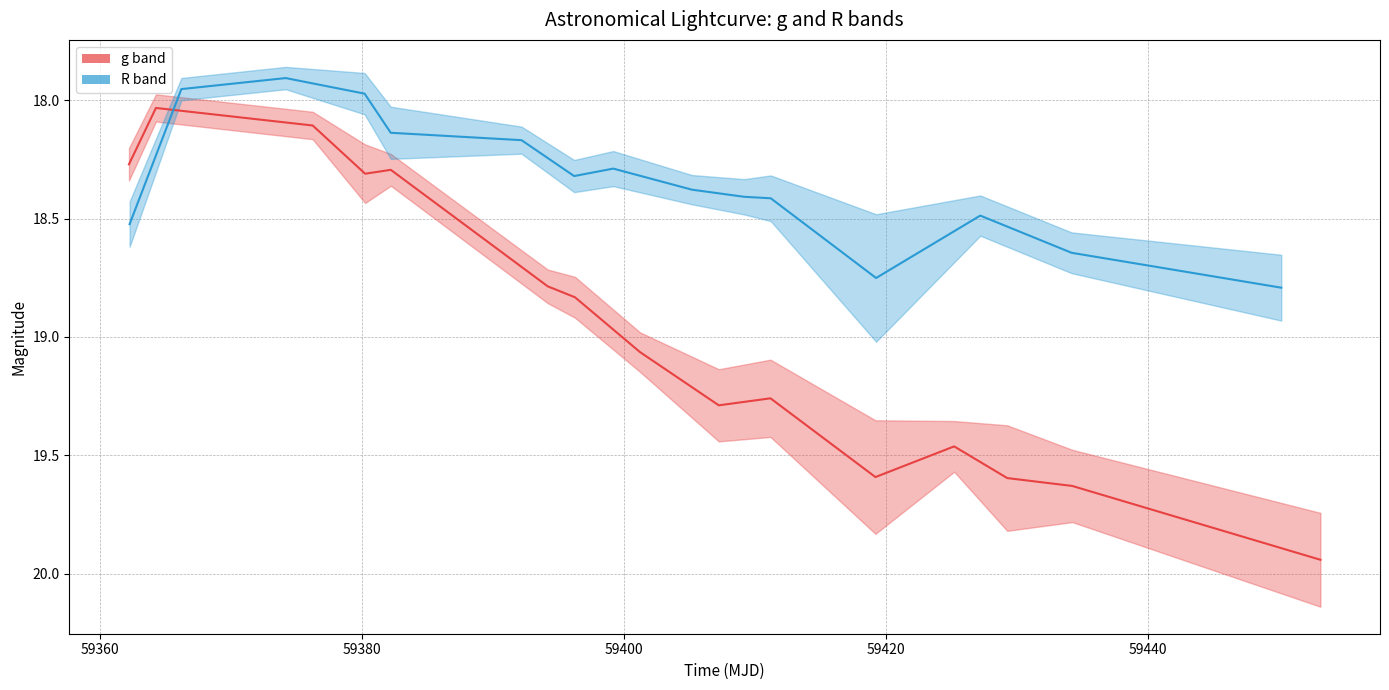

True or false: g and R cross at least once.

True